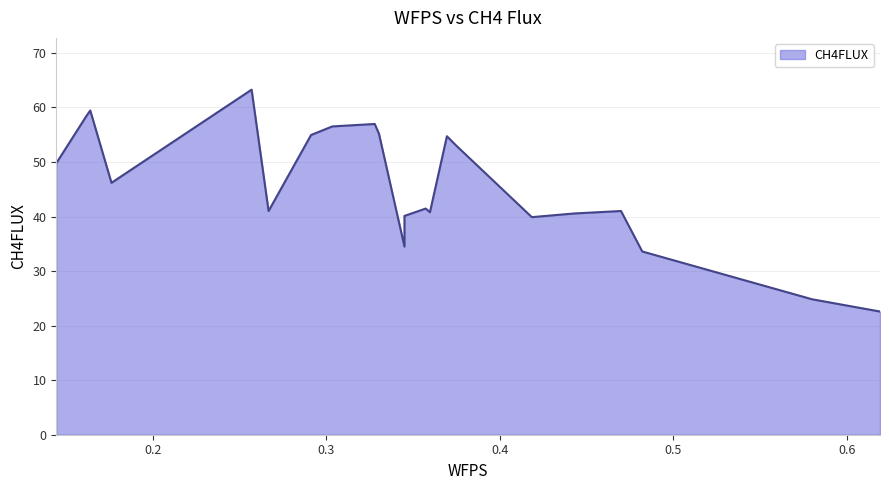

What is the smallest value displayed?

22.6